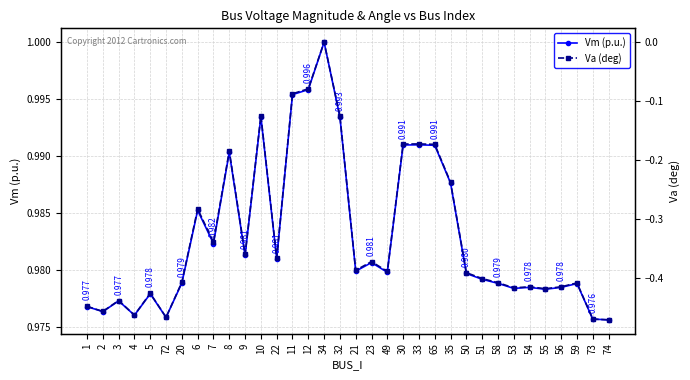

At which label does Vm (p.u.) reach its peak?

34